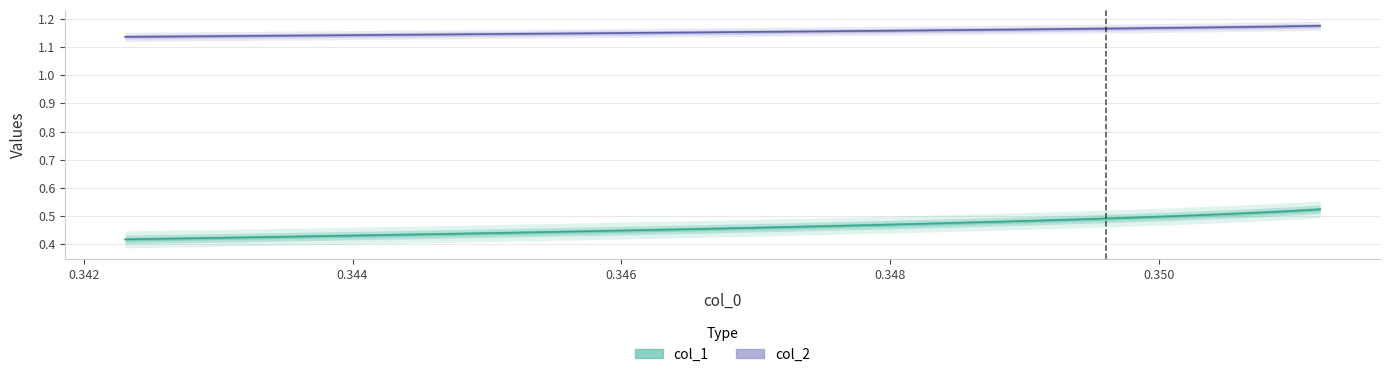

Read the col_1 value at 0.344.

0.4